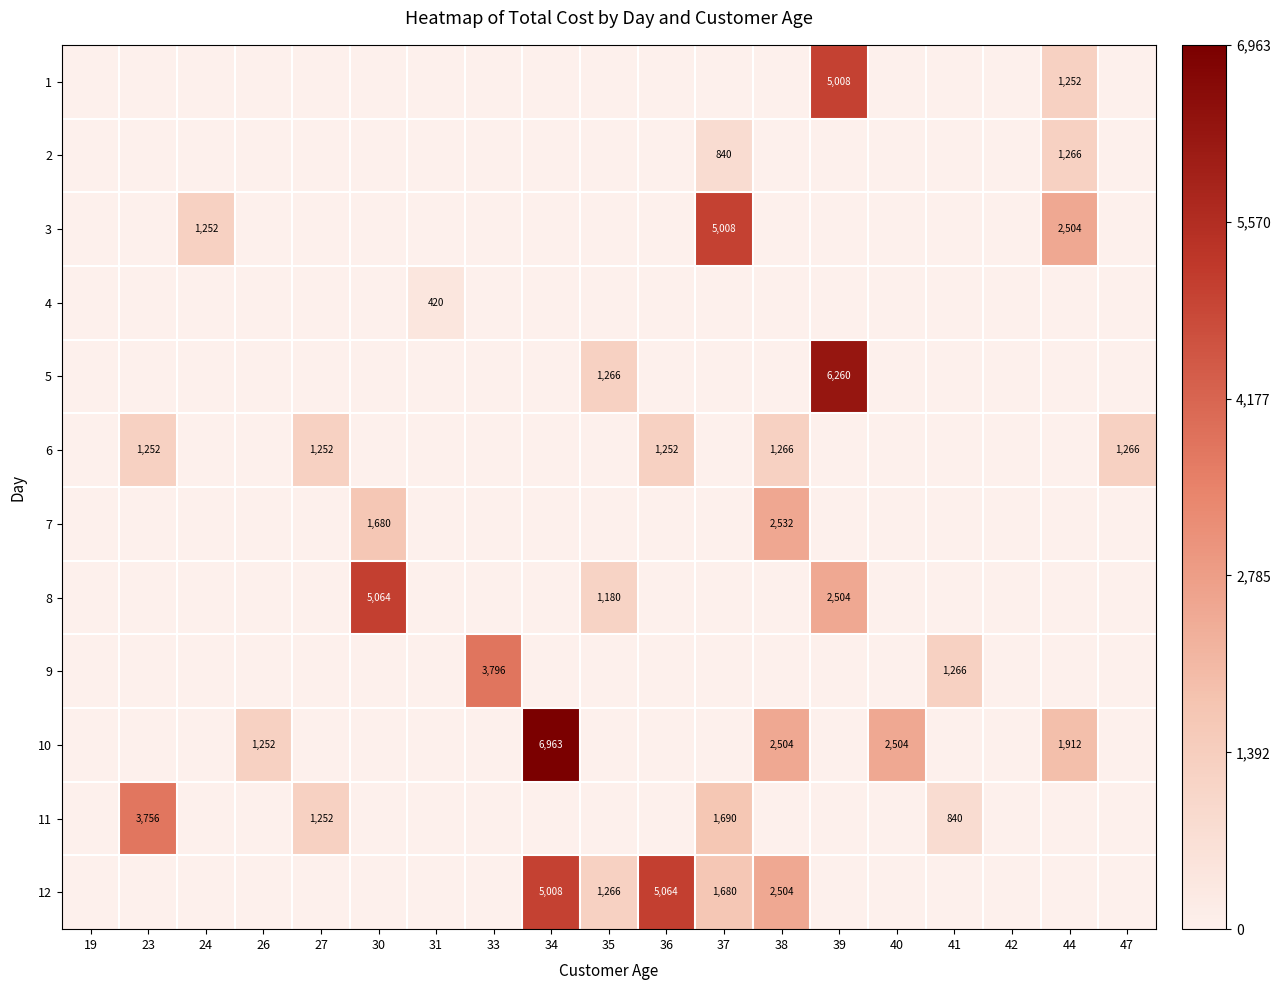

Count the number of categories in the chart.

19